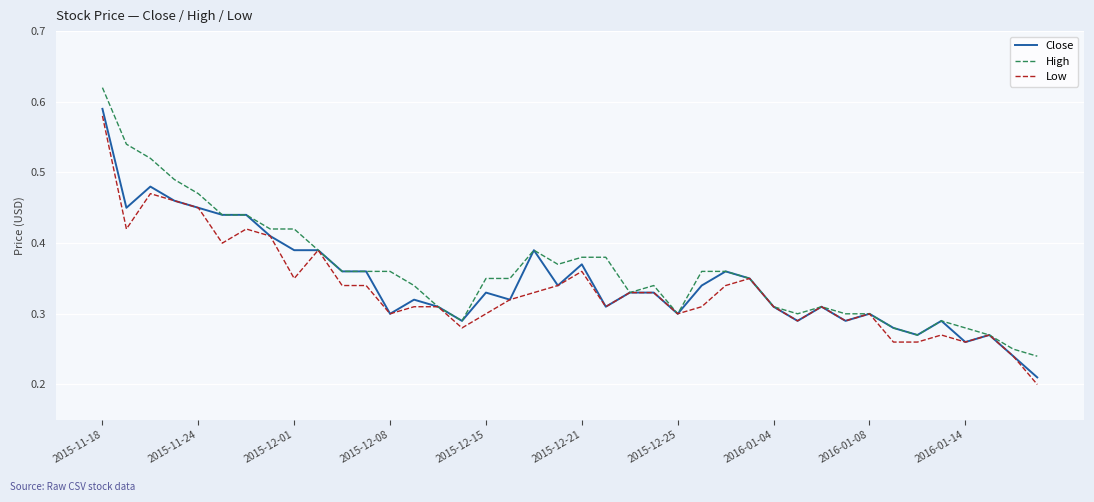

Which series has the largest total across all categories?

High